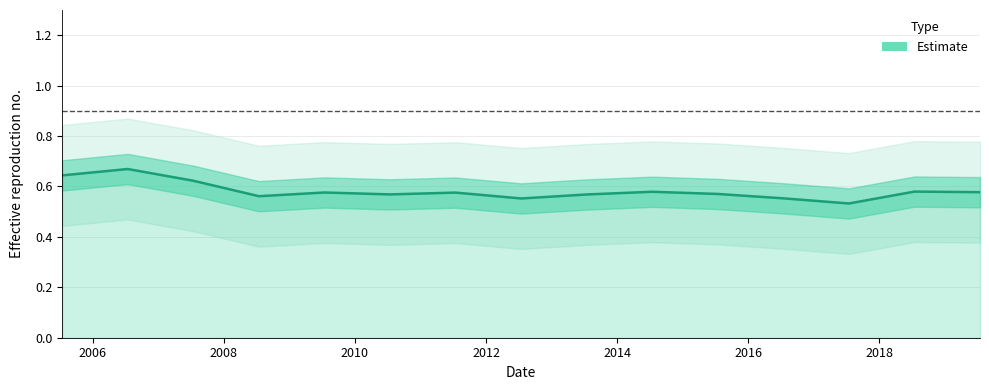

Reading left to right, extract all data points from this chart.

2005-07-15=0.6	2006-07-15=0.7	2007-07-15=0.6	2008-07-15=0.6	2009-07-15=0.6	2010-07-15=0.6	2011-07-15=0.6	2012-07-15=0.6	2013-07-15=0.6	2014-07-15=0.6	2015-07-15=0.6	2016-07-15=0.6	2017-07-15=0.5	2018-07-15=0.6	2019-07-15=0.6